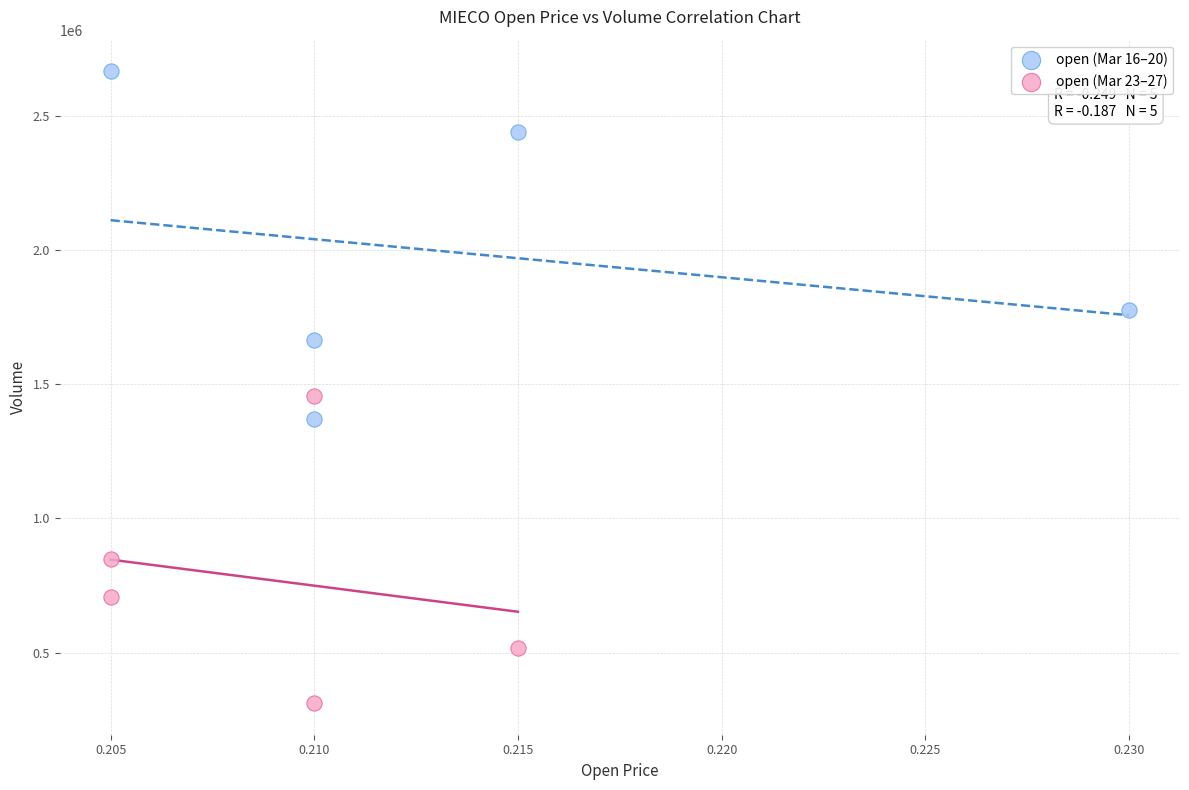

Which series contains the highest Y value?

open (Mar 16–20)